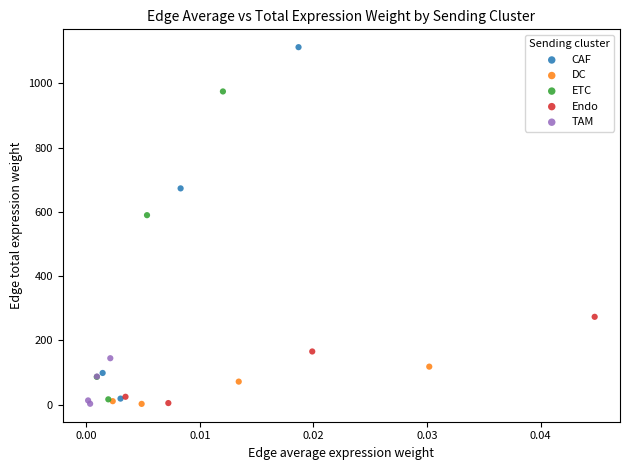

Which series reaches the maximum Y coordinate?

CAF